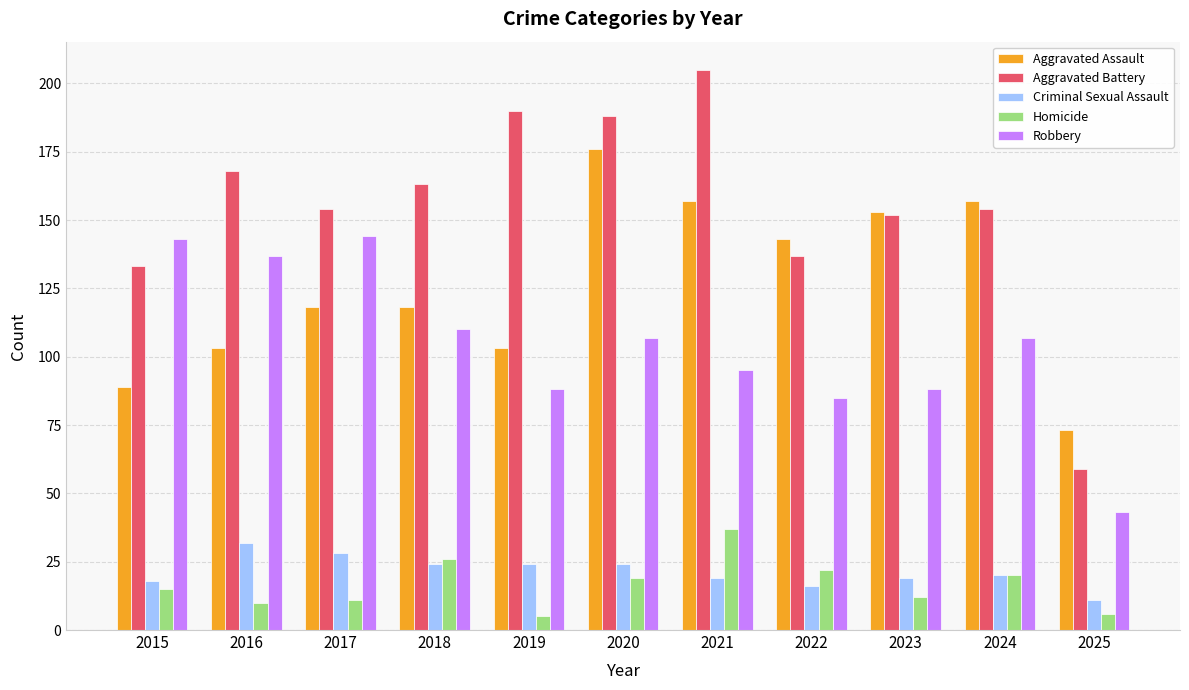

The value of Robbery at 2019 is 128. True or false?

False